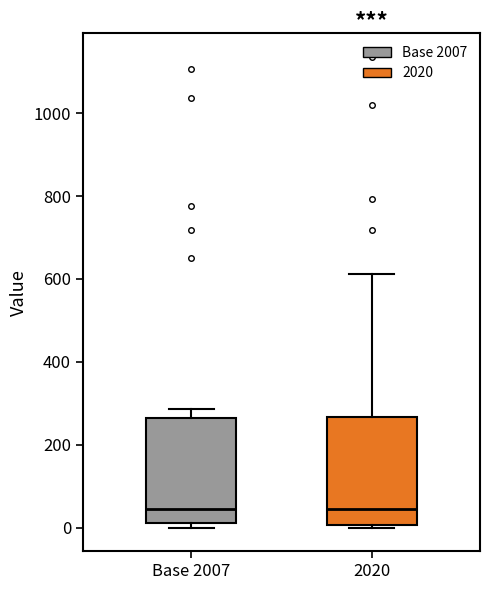

Where does the median line of the box for 2020 sit on the y-axis? The values are not printed on the chart, so give them approximately, as read against the axis.

40